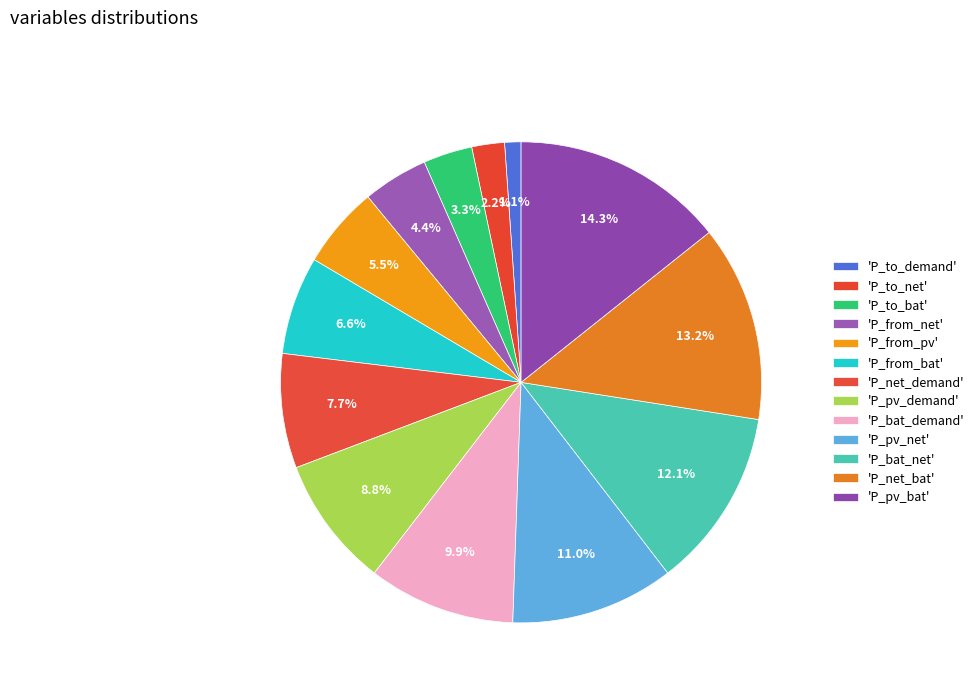

Count the number of slices in the pie.

13